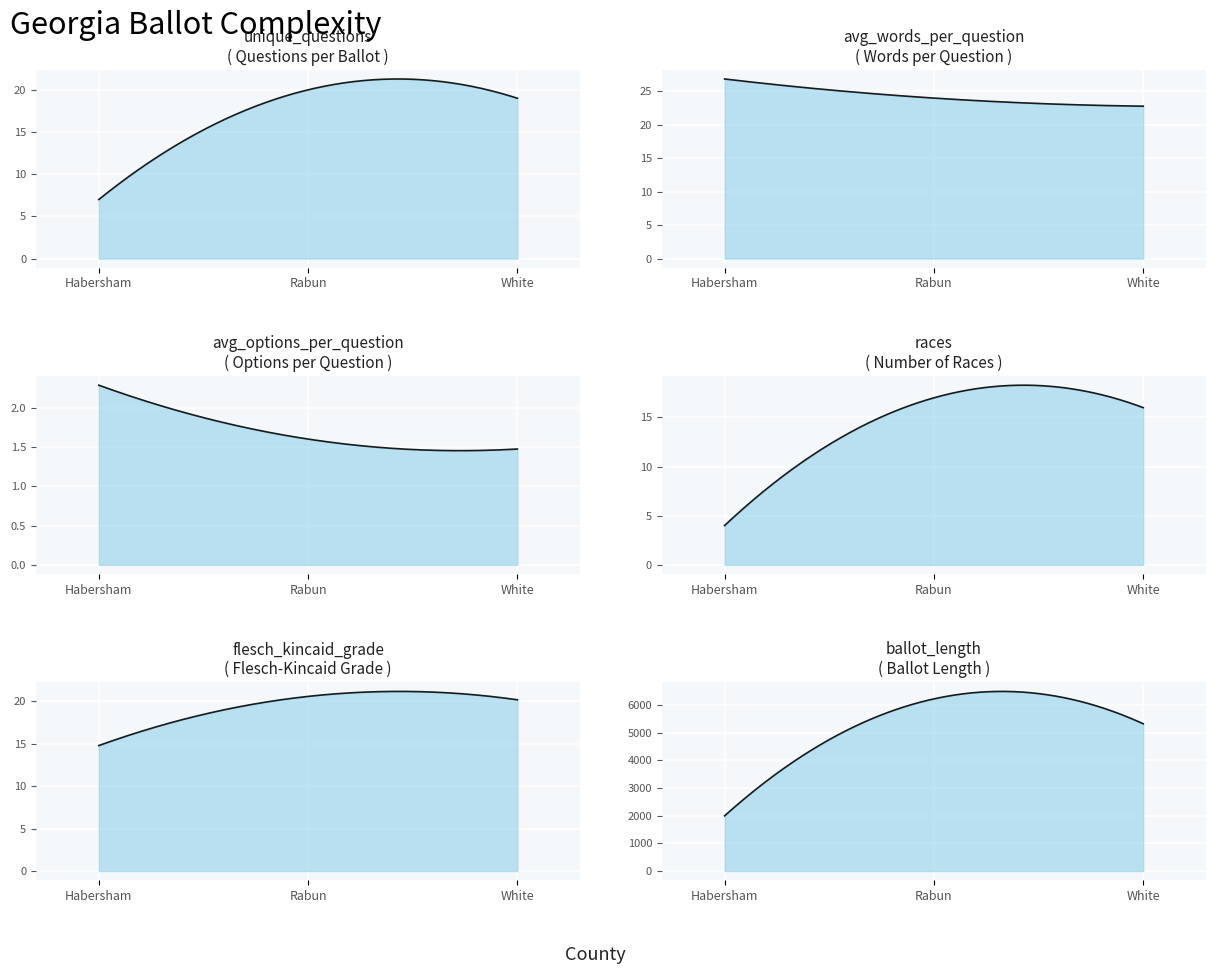

What value does the avg_words_per_question series have at 0?

26.9